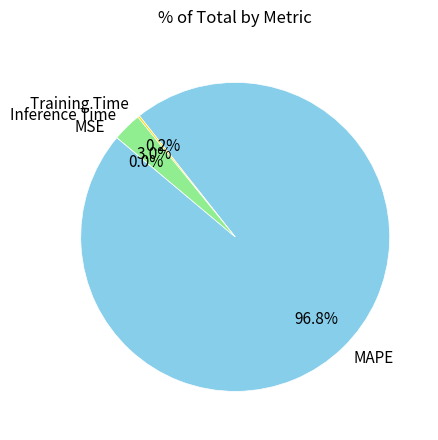

Which category has the biggest portion of the pie?

MAPE